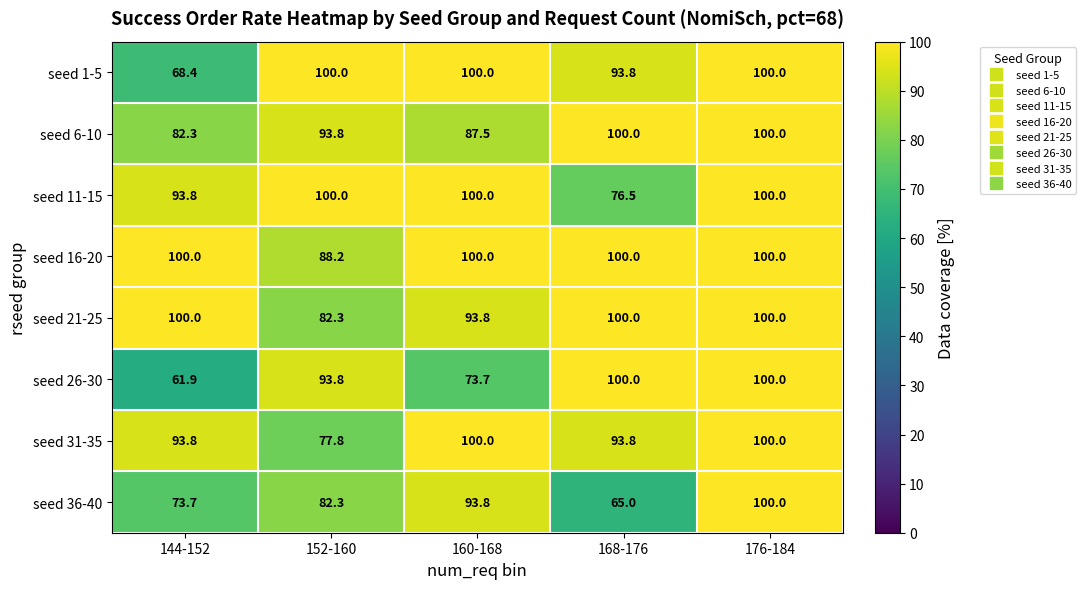

Which label corresponds to the smallest value in the chart?

144-152